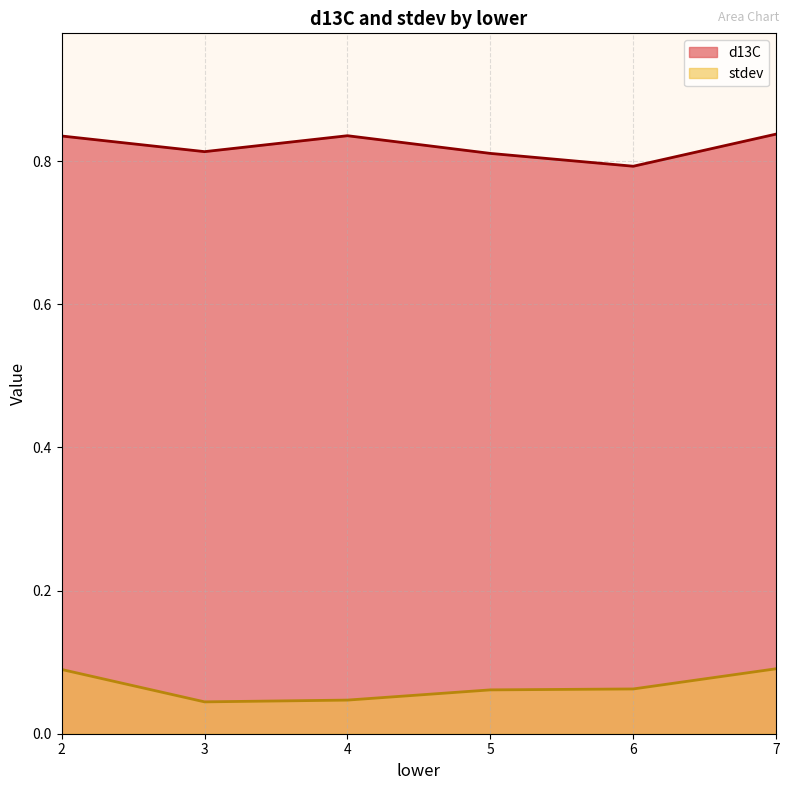

At how many categories does at least one series exceed 0?

6